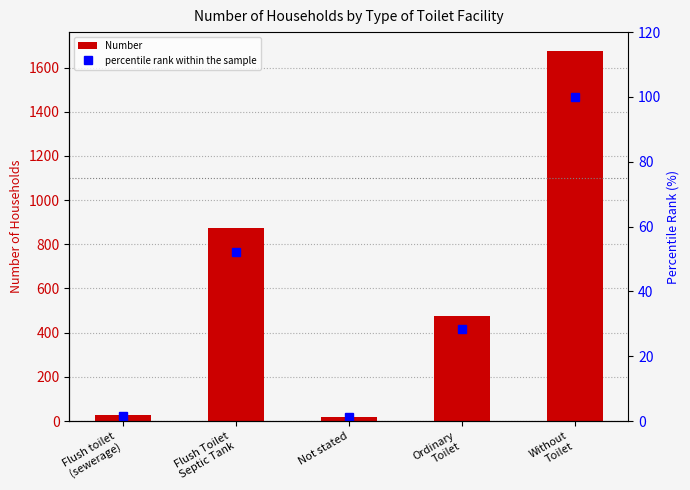

How many values in the percentile rank within the sample series are below 28?

2